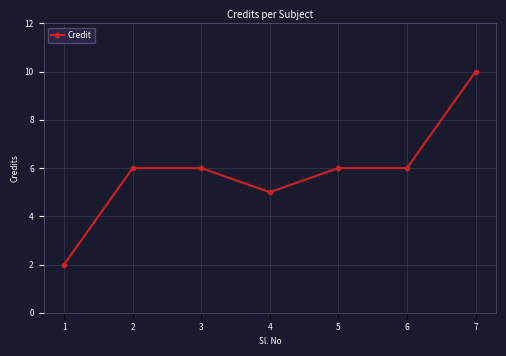

Which category has the highest value across all series?

7